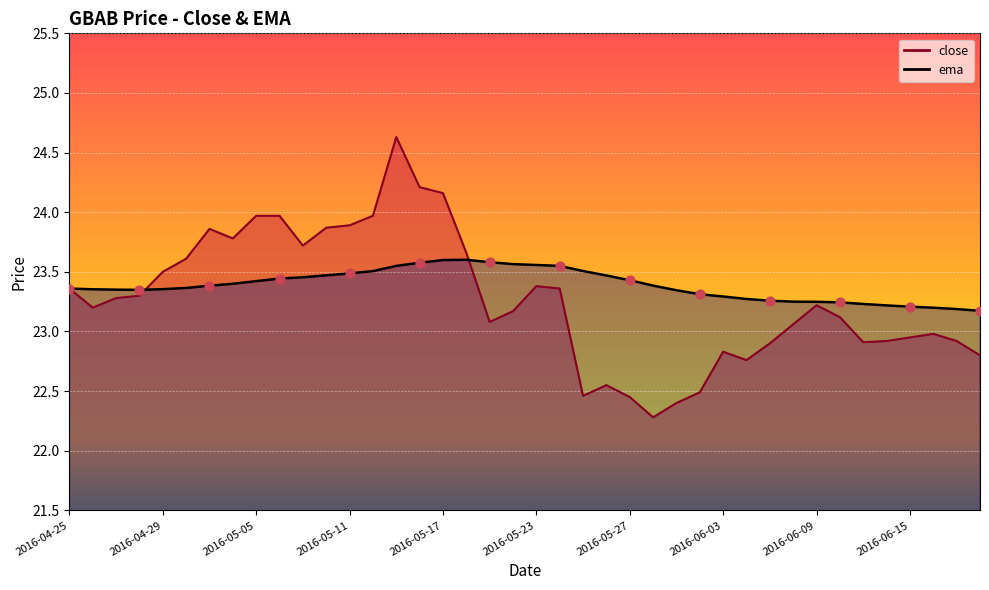

What are all the series names shown in the legend?

close, ema